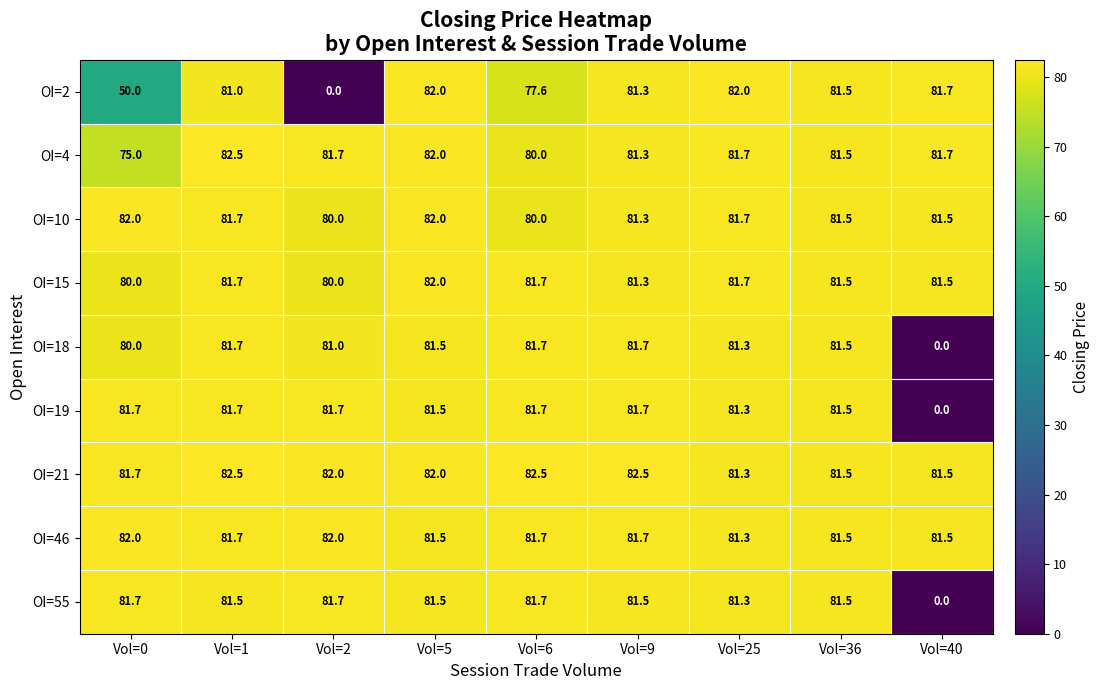

The value of OI=19 at Vol=5 is 122.1. True or false?

False